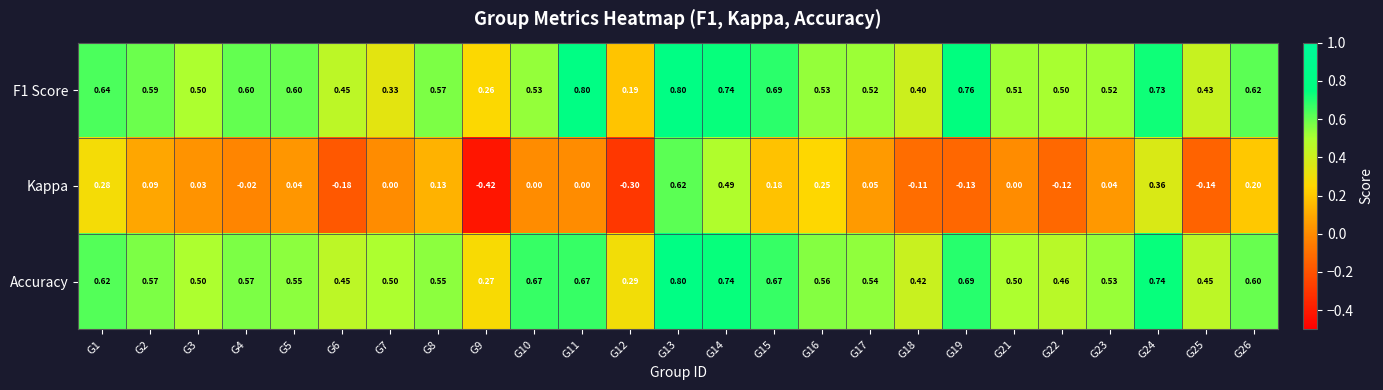

Which series has the widest spread of values?

Kappa